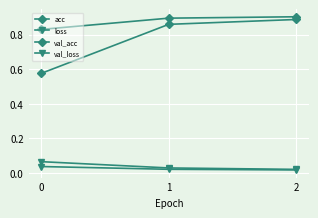

Count the number of data series in this chart.

4